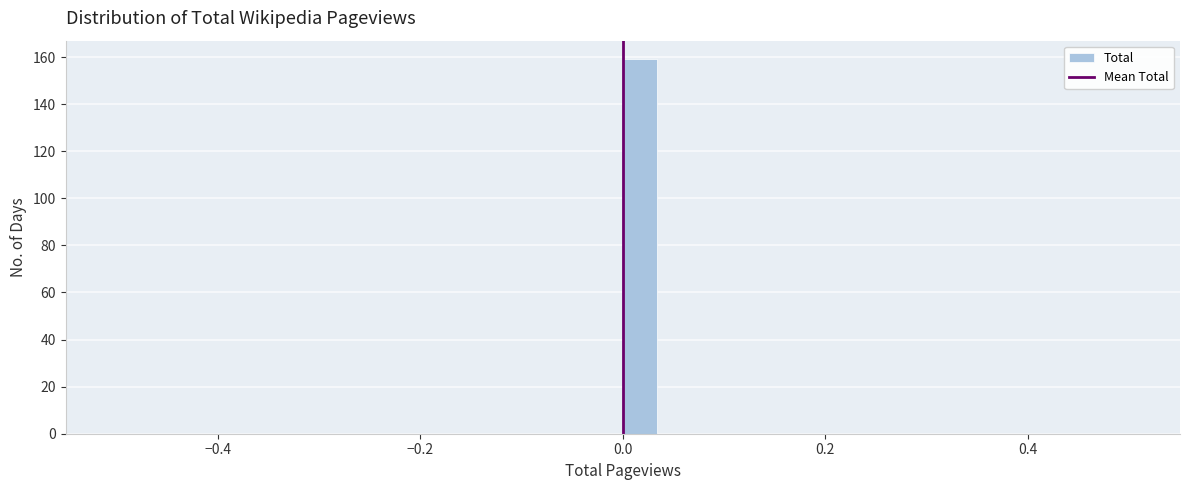

Around what value on the x-axis is the tallest bar? Give the approximate position of its centre, as read against the axis.

0.02